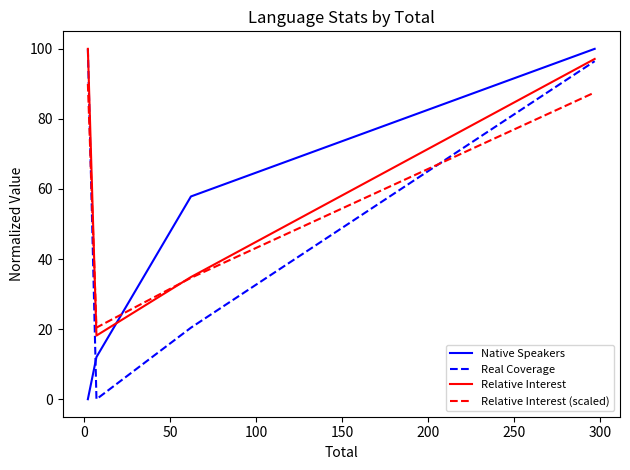

What is the average value of the Relative Interest series?

62.5